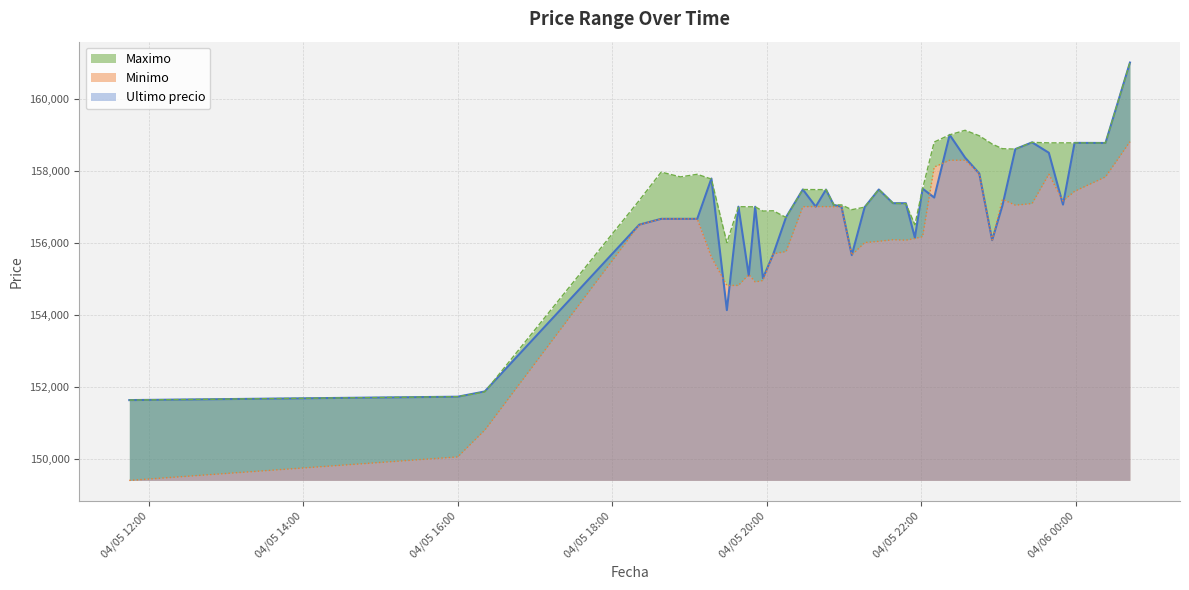

List the series in order of their overall mean, highest first.

Maximo, Ultimo precio, Minimo